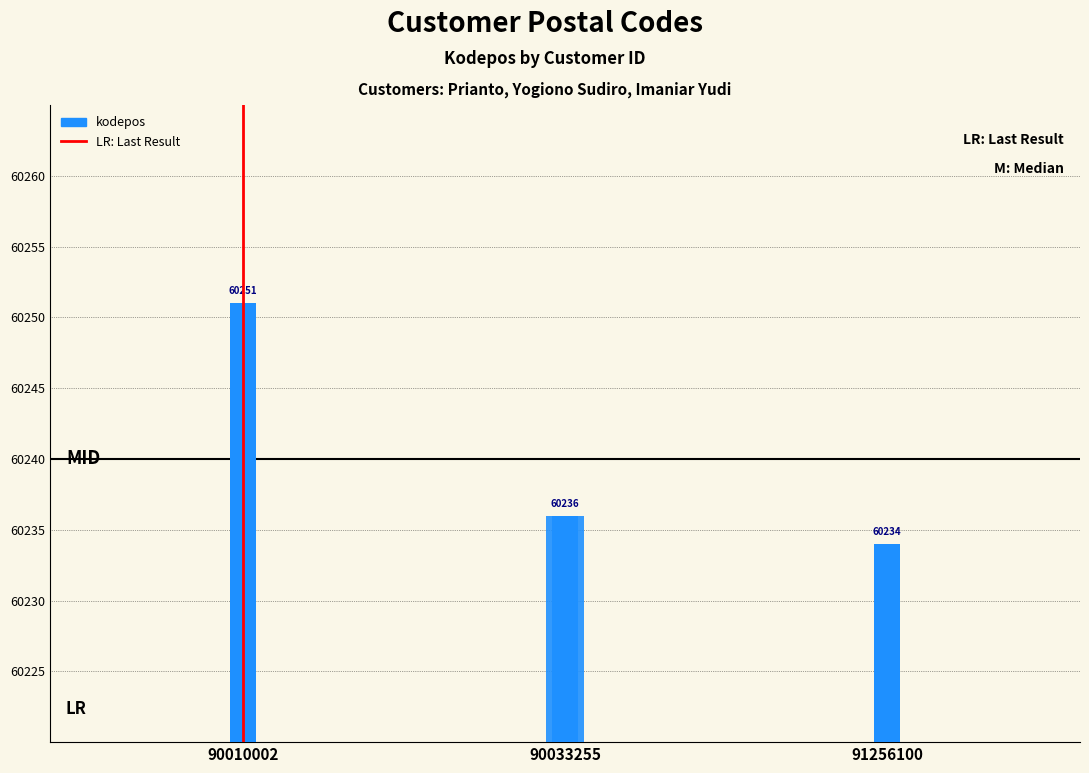

What is the difference between the maximum and minimum values?

17